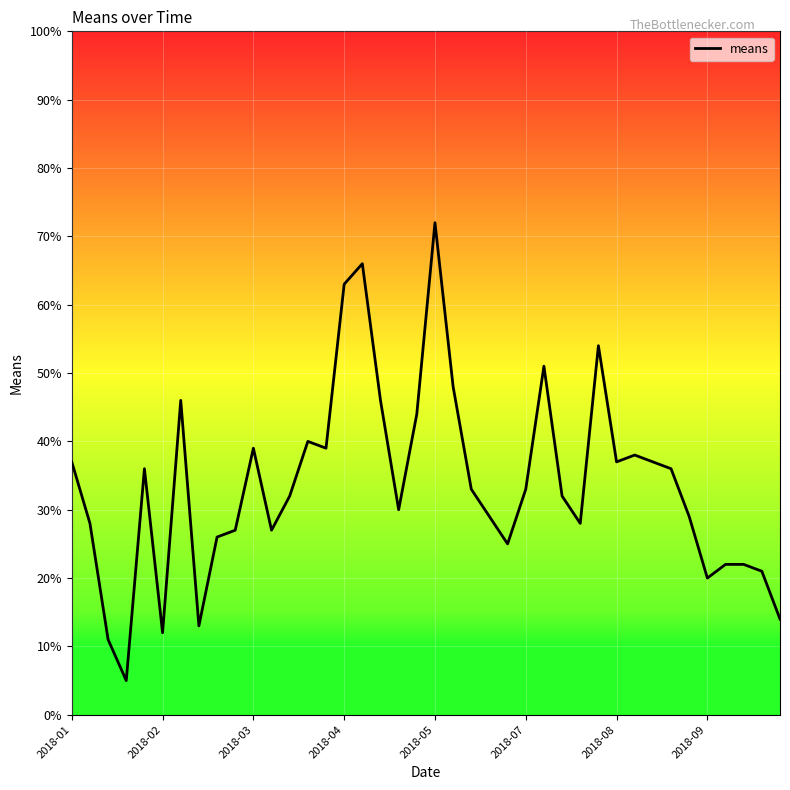

What is the minimum value shown in the chart?

5